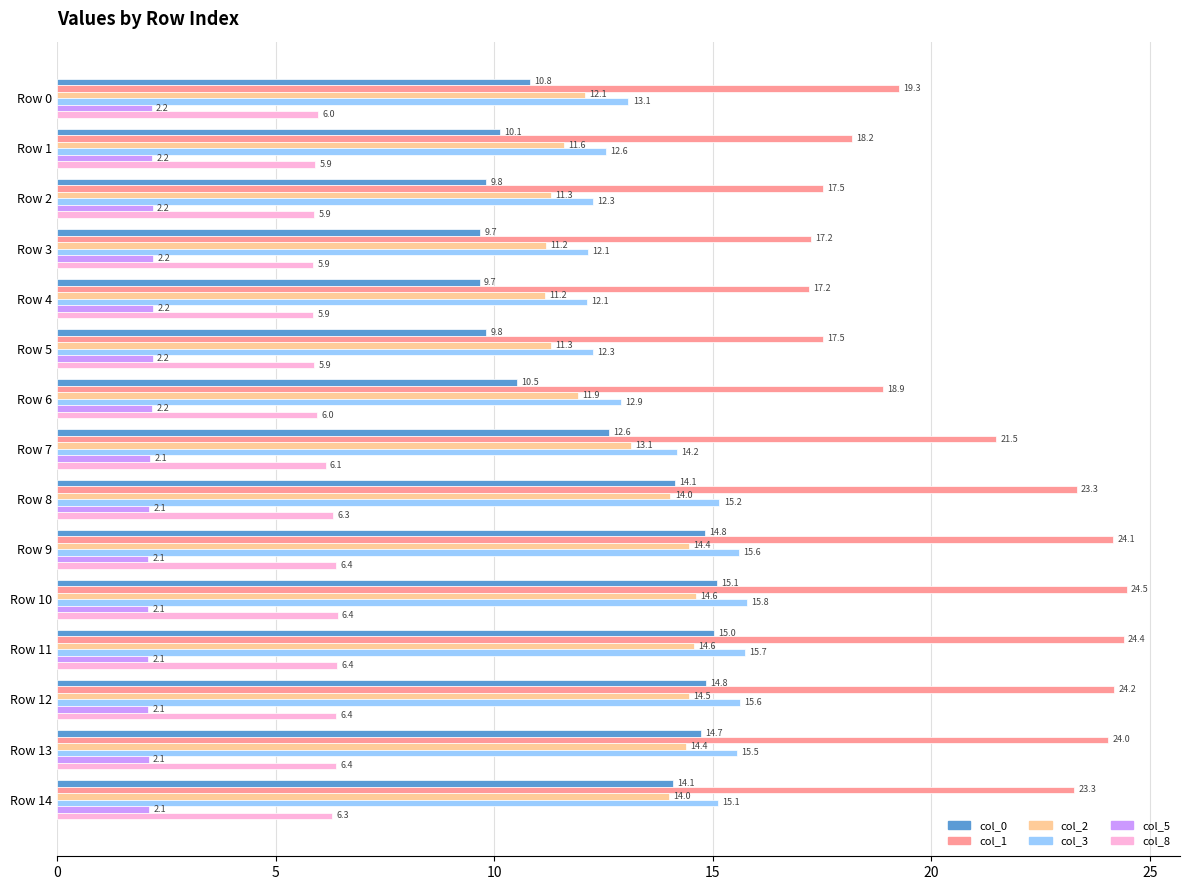

How many distinct data groups are displayed?

6